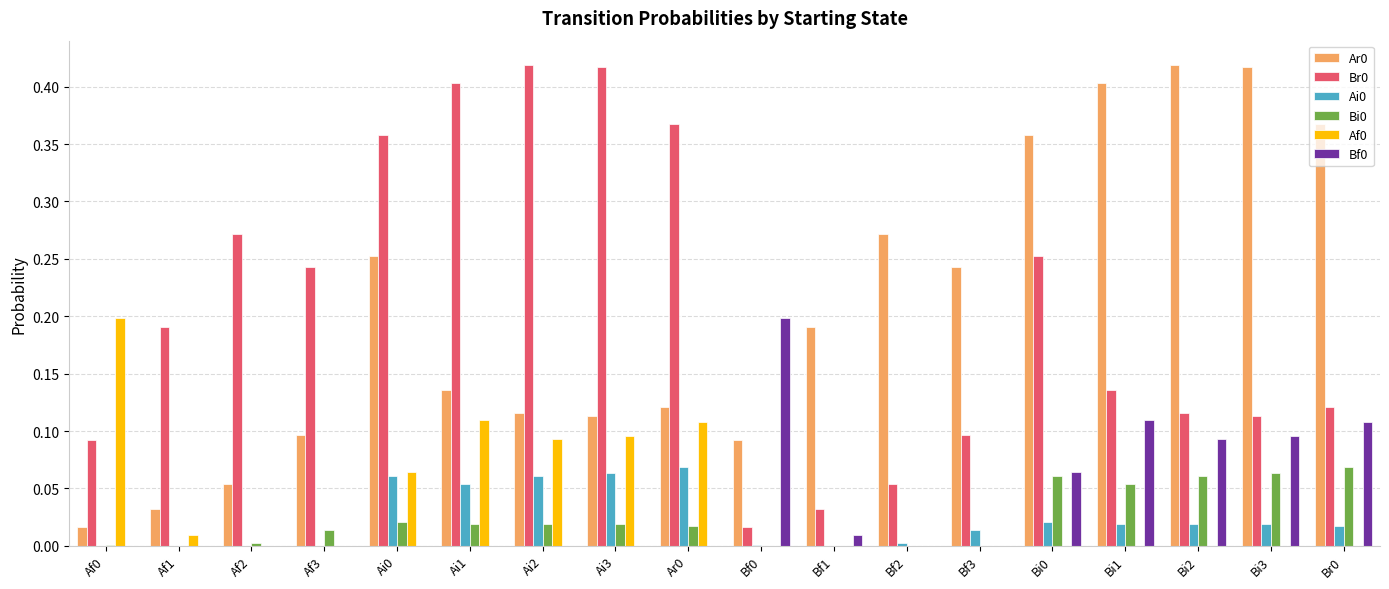

What is the total value across all series at Bi1?

0.7